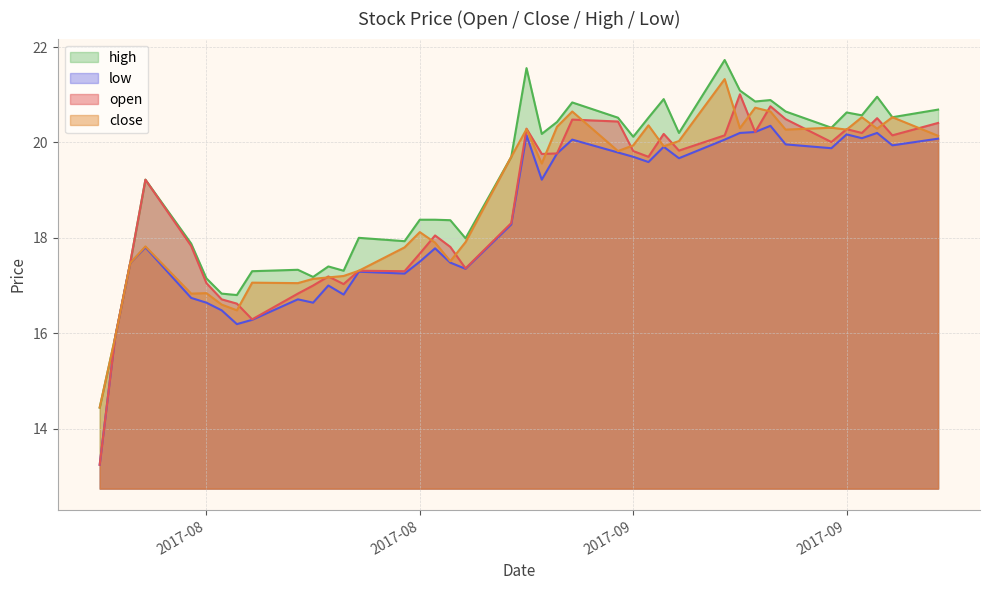

The value of low at 22 is 6.1. True or false?

False